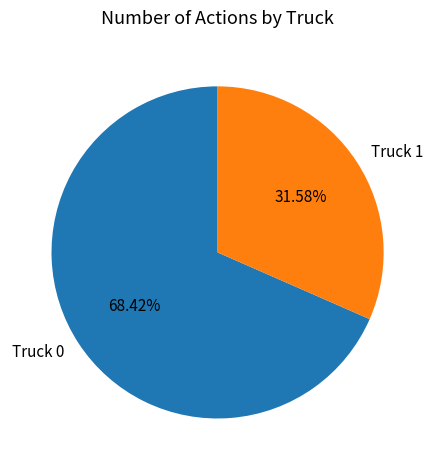

Which has a higher value, Truck 1 or Truck 0?

Truck 0